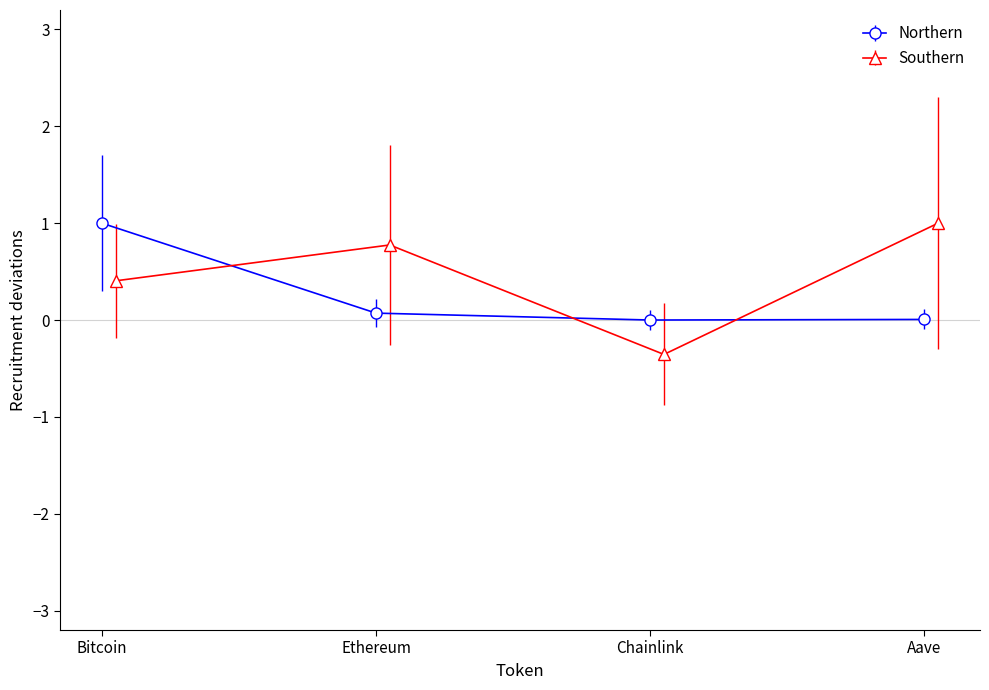

How many interior local valleys does the Southern series have?

1